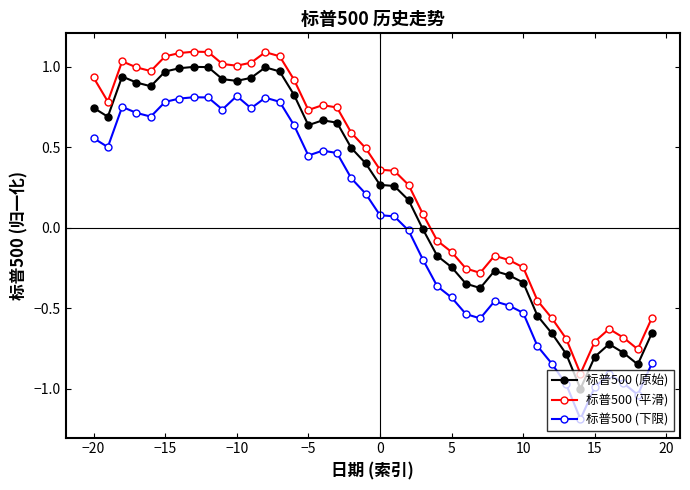

What is the minimum value shown in the chart?

-1.2